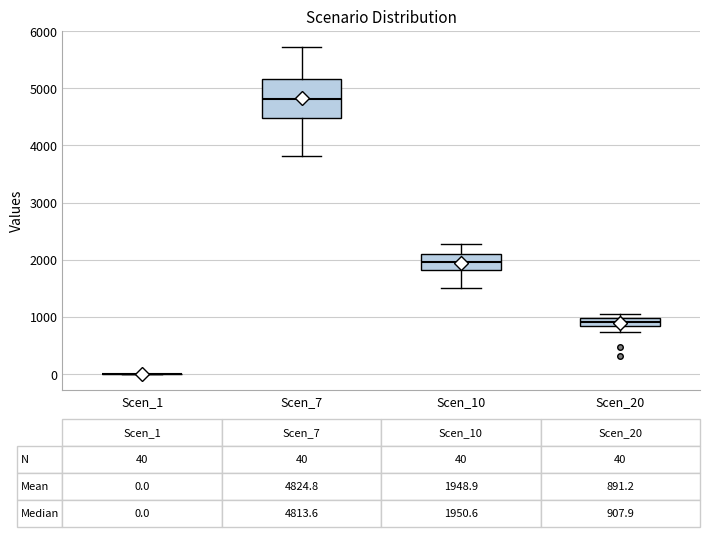

Comparing the boxes themselves (not the whiskers), which one is the tallest?

Scen_7